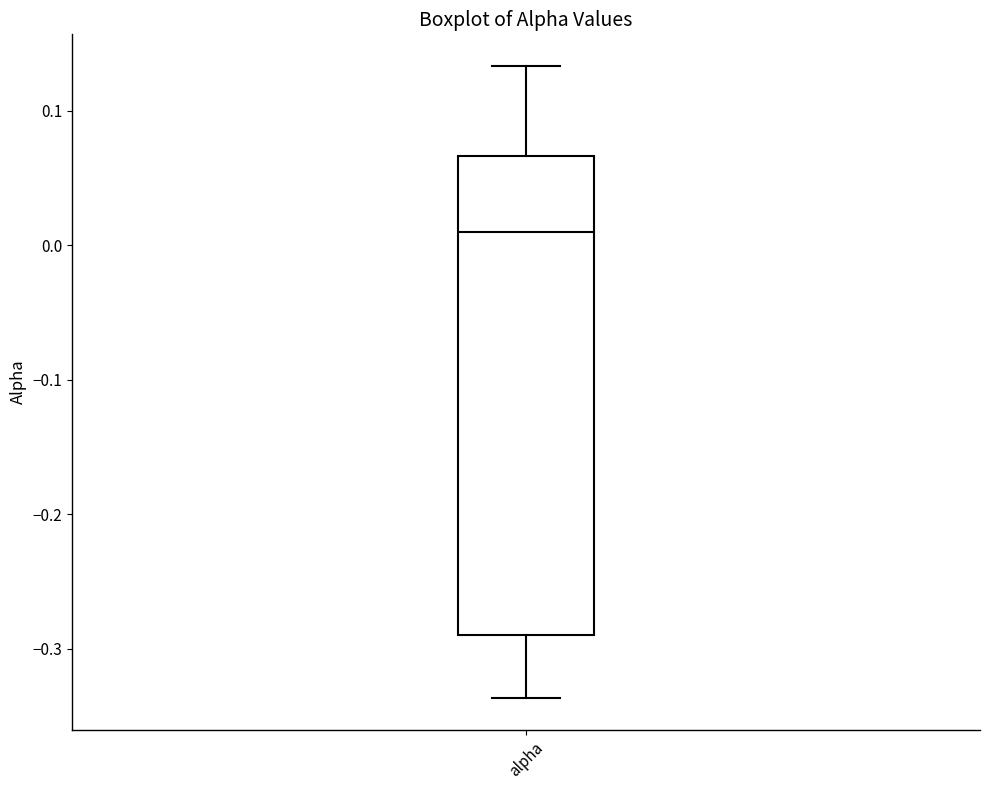

Read this box plot against the y-axis: the position of the median line, the range covered by the box, and the ends of both whiskers. The values are not printed on the chart, so give them approximately, as read against the axis.

median 0.01, box -0.29 to 0.07, whiskers -0.34 to 0.13